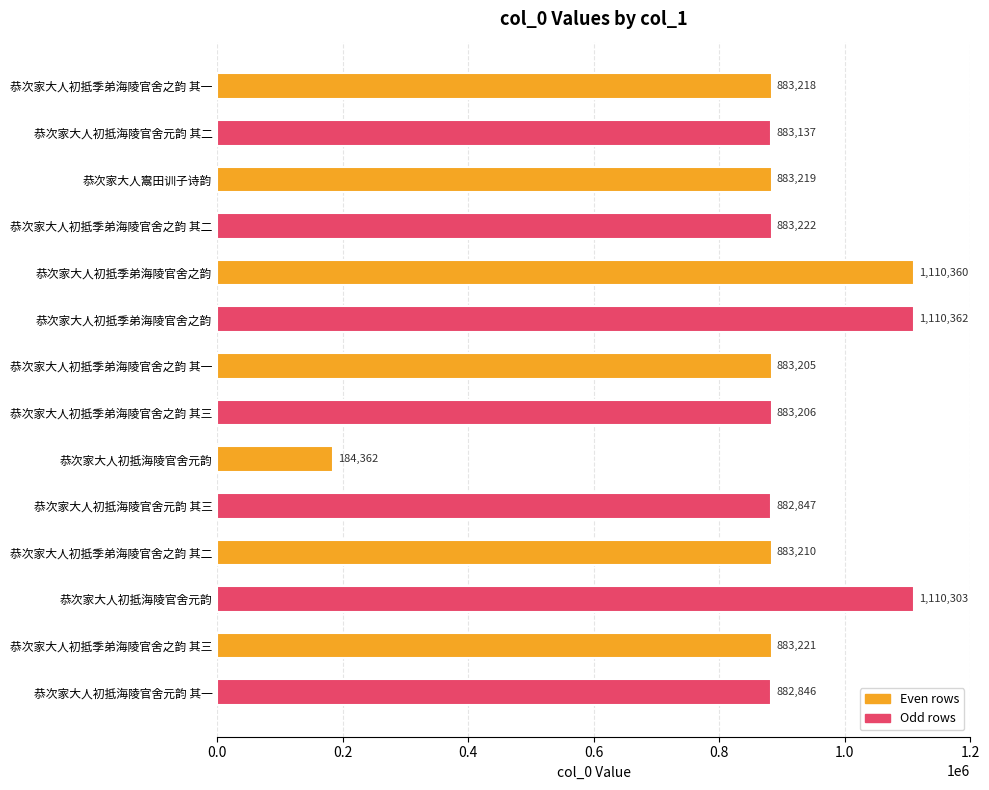

How many values are below 883218?

7